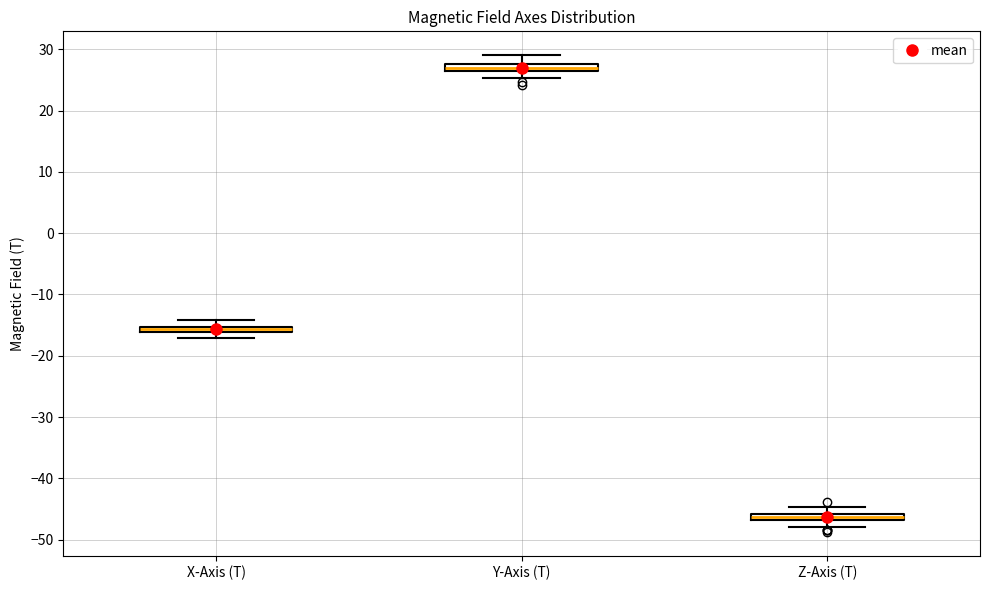

Where is the lower edge of the box for Y-Axis (T) on the y-axis? The values are not printed on the chart, so give them approximately, as read against the axis.

26